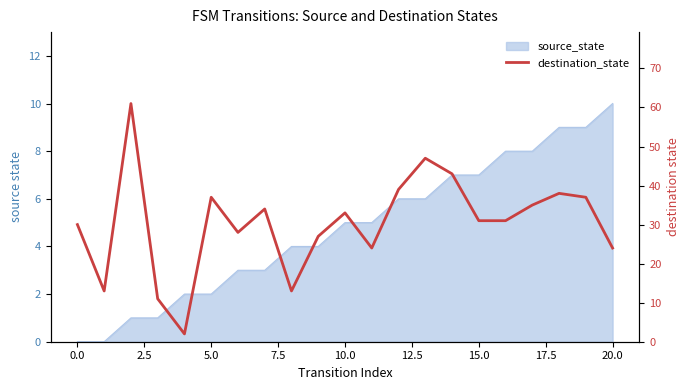

How many interior local valleys (lower than both neighbors) does the data have?

5